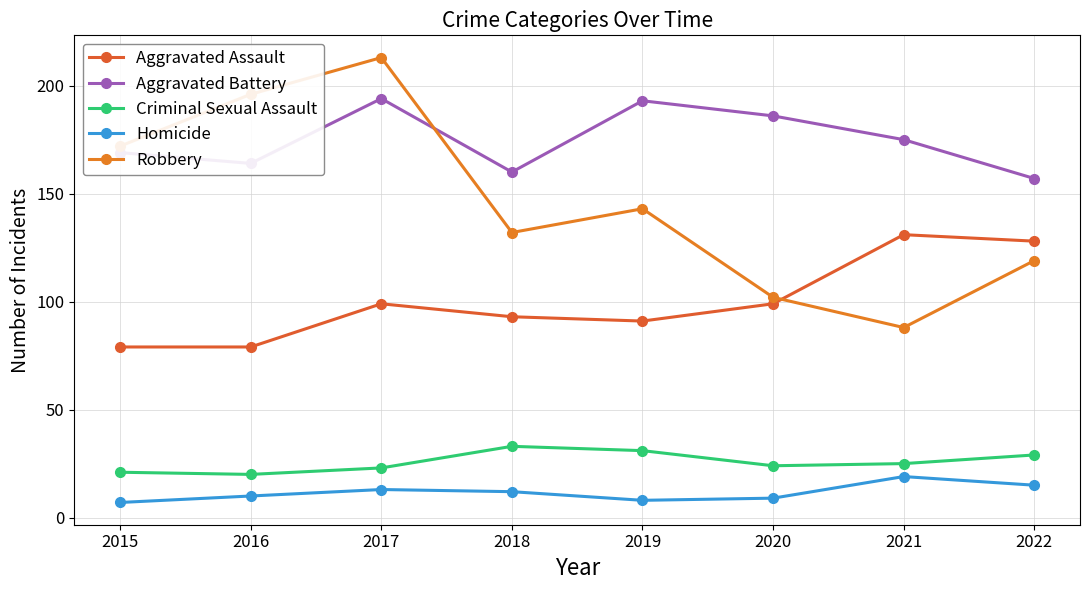

At how many categories does at least one series exceed 98?

8